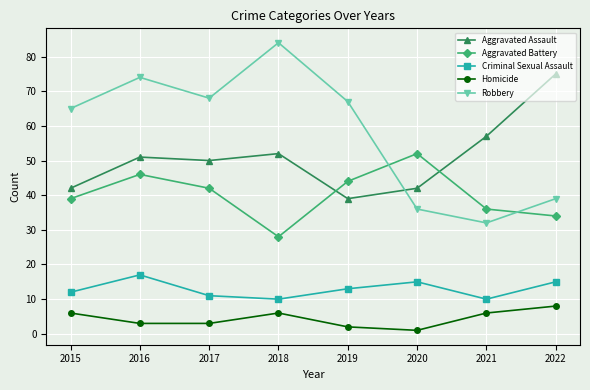

At which category is the sum across all series the highest?

2016